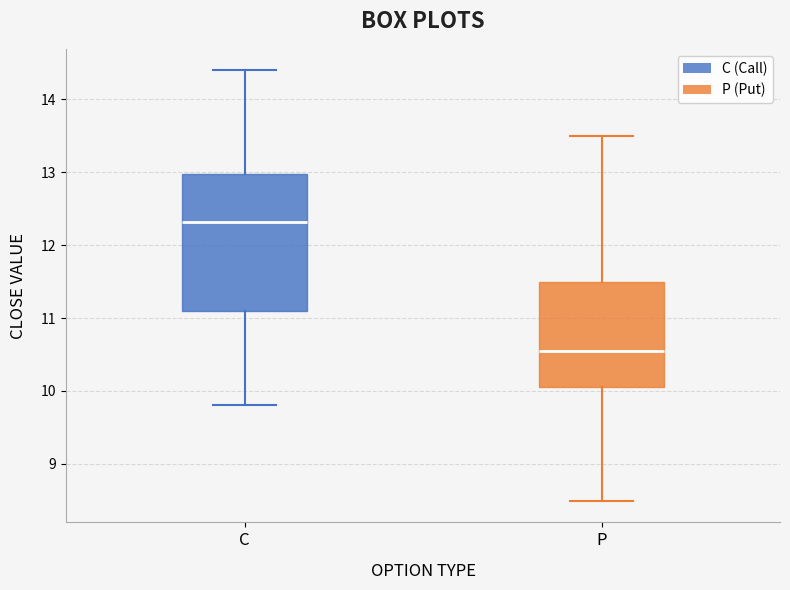

Reading left to right, transcribe this box plot: for each box, give where its median line is, the range the box spans, and where its two whiskers end, as read against the y-axis. The values are not printed on the chart, so give them approximately, as read against the axis.

C: median 12.3, box 11.1 to 13.0, whiskers 9.8 to 14.4
P: median 10.6, box 10.1 to 11.5, whiskers 8.5 to 13.5